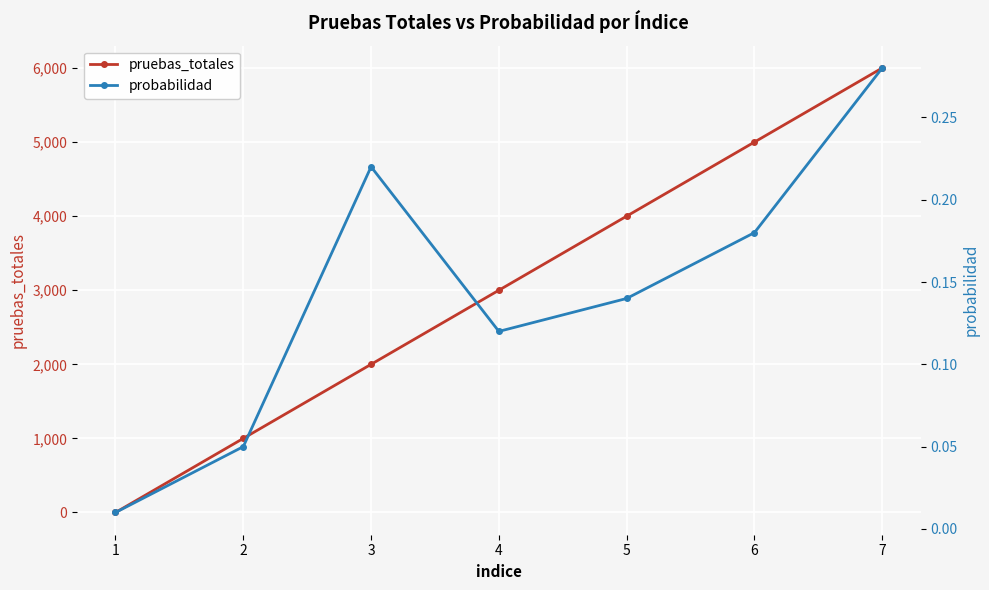

Between 1 and 3, which series saw the biggest shift?

pruebas_totales